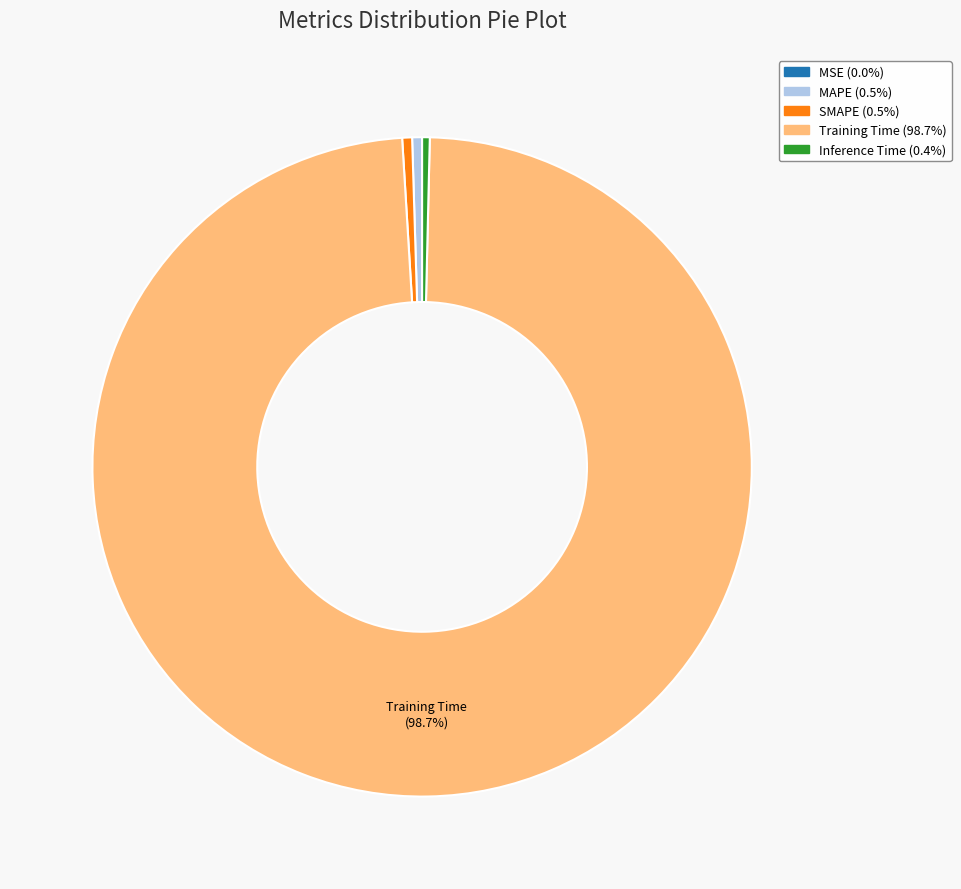

What is the majority slice?

Training Time